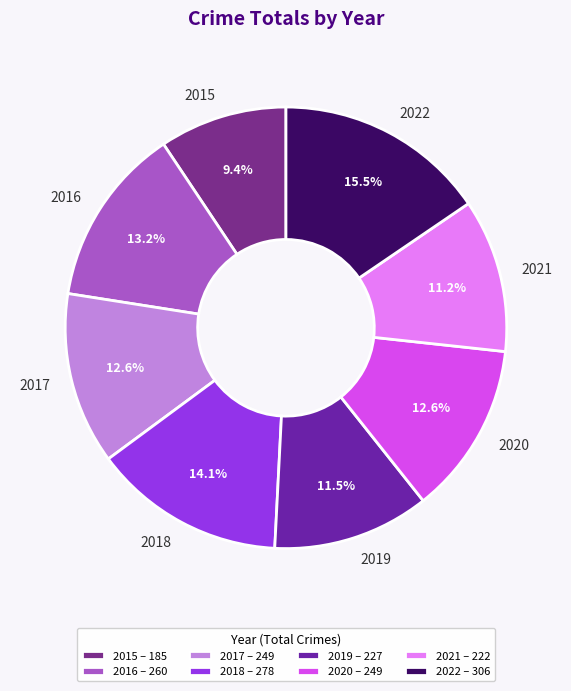

Which slice is the smallest?

2015